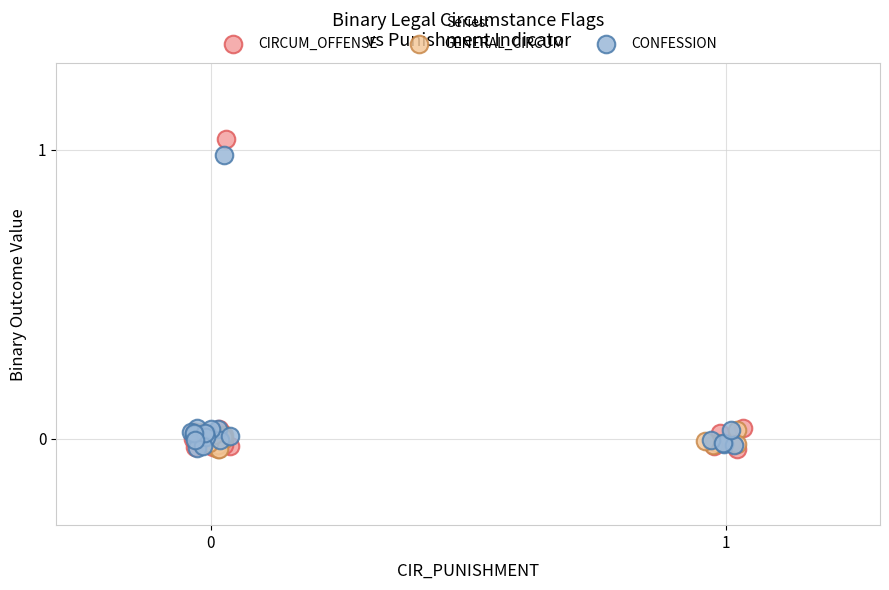

Which series has the largest Y range (max minus min)?

CIRCUM_OFFENSE